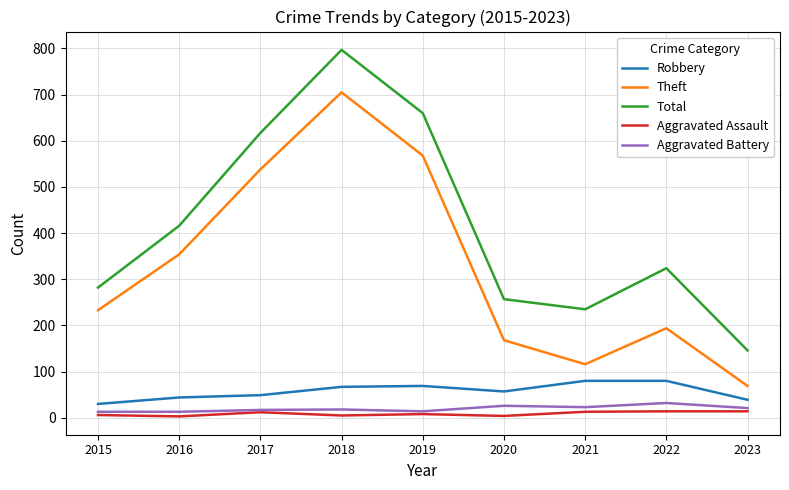

True or false: Total and Aggravated Battery cross at least once.

False